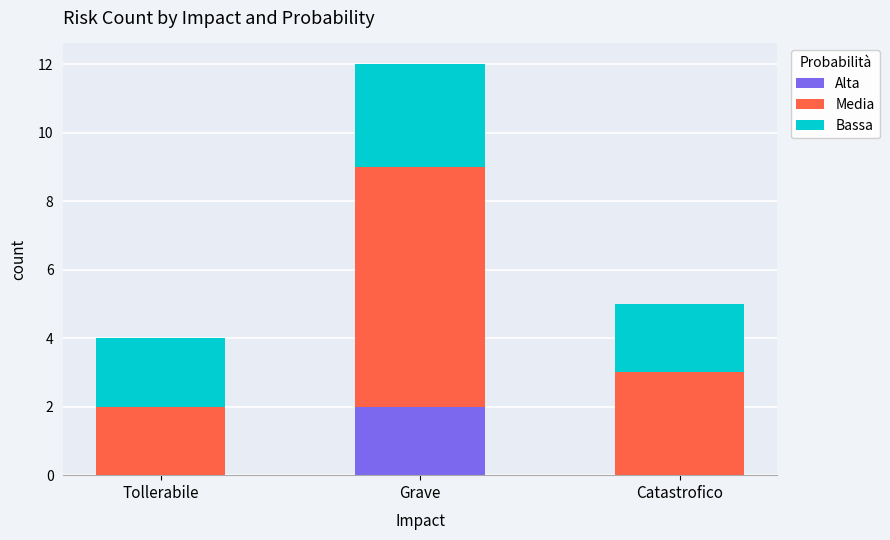

Which category has the highest value in the Alta series?

Grave